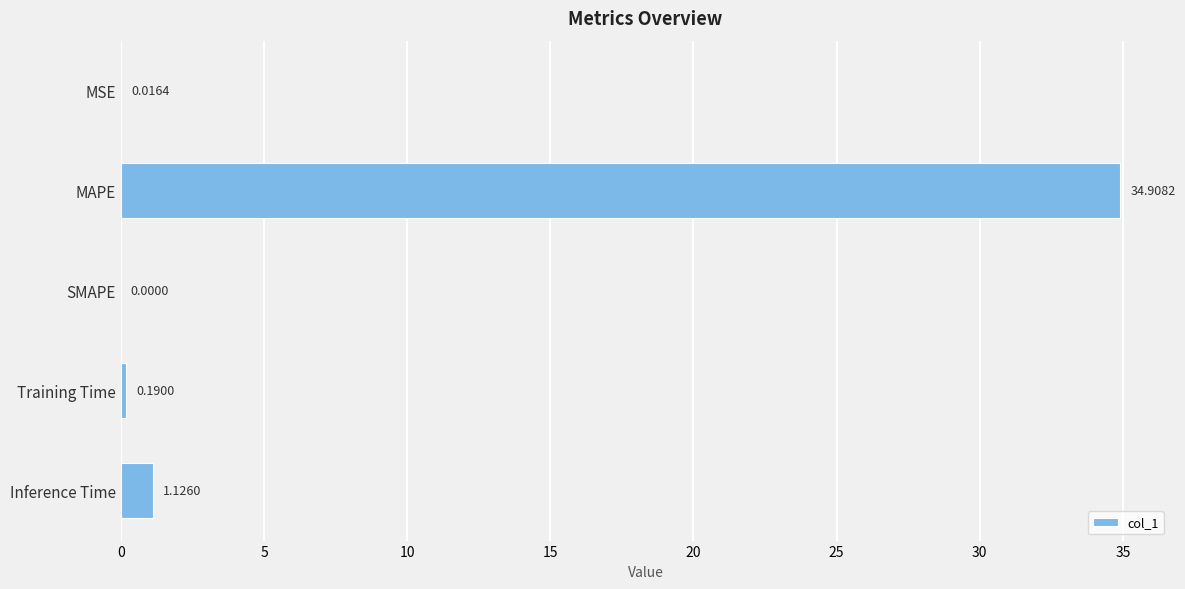

How many categories are shown in the chart?

5